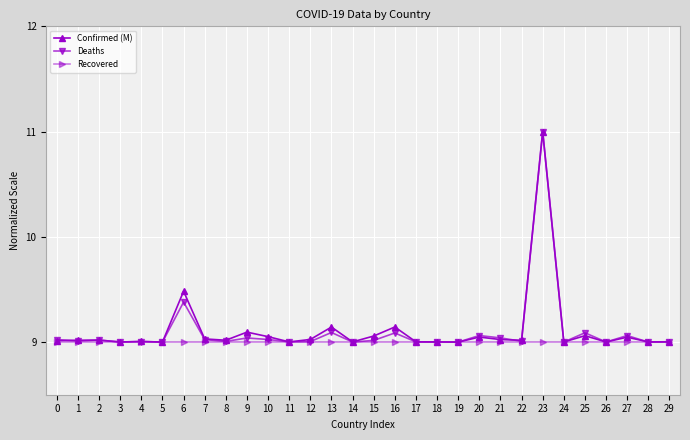

How many data points does each series have?

30